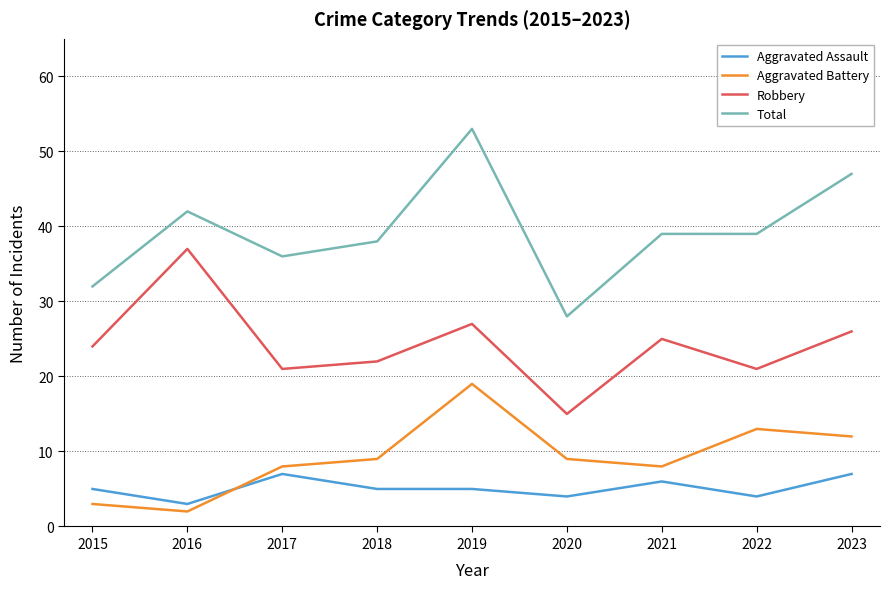

What is the total value across all series at 2019?

104